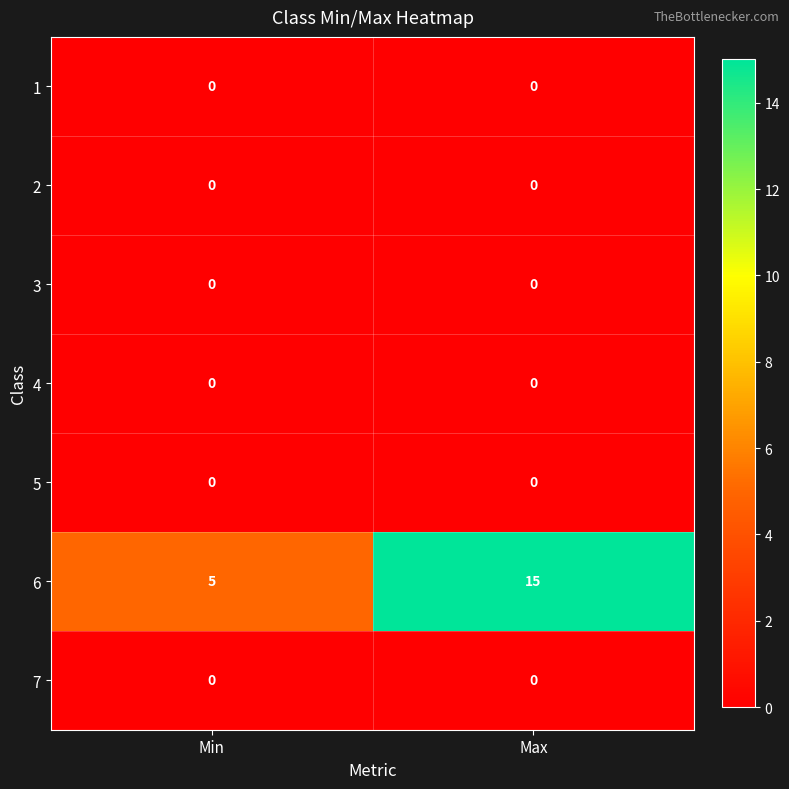

Reading left to right, transcribe all the data shown in this chart.

1: 0	0
2: 0	0
3: 0	0
4: 0	0
5: 0	0
6: 5	15
7: 0	0